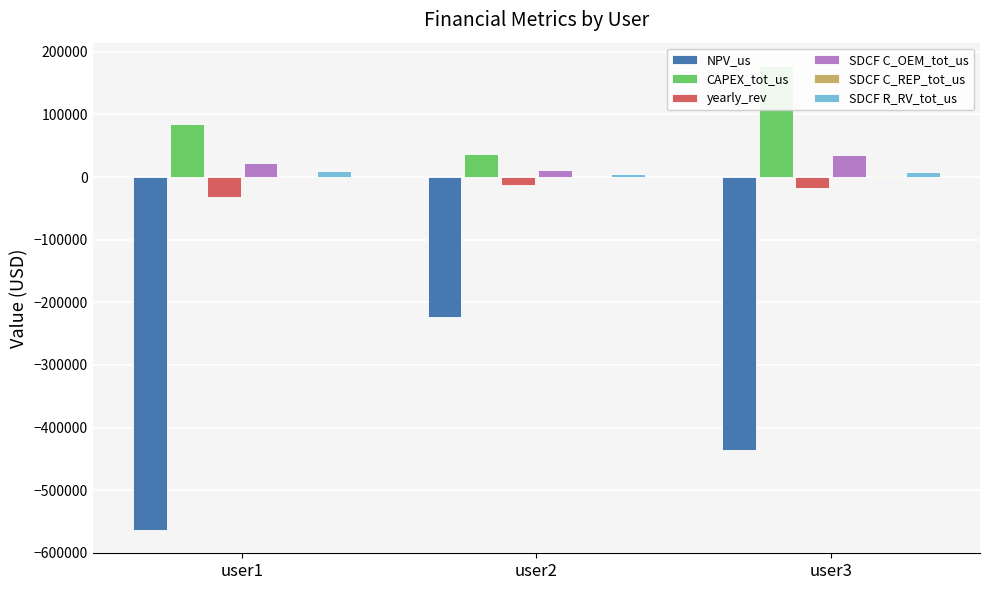

Does the chart contain stacked bars?

No